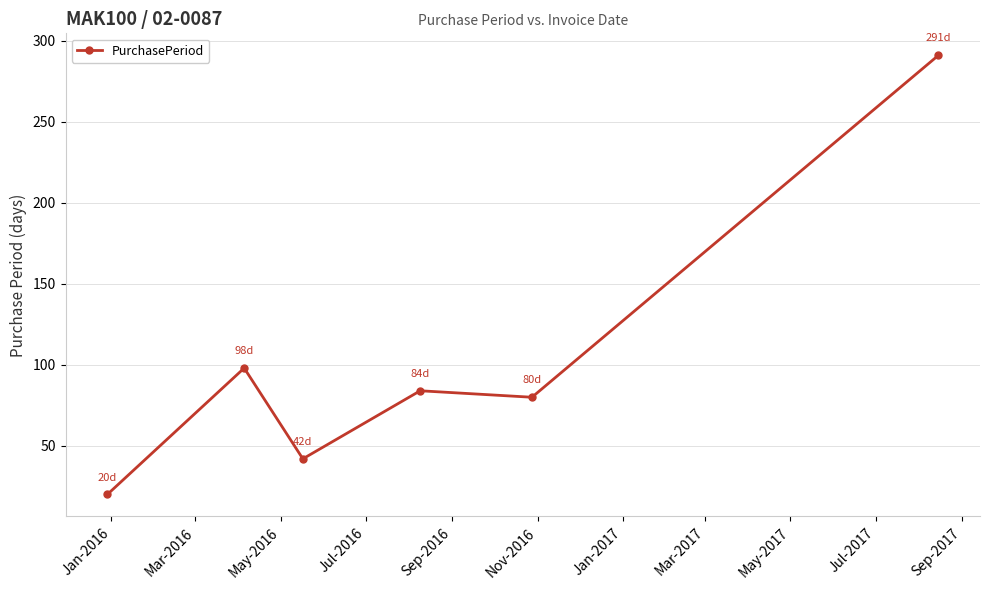

How many categories are shown in the chart?

6